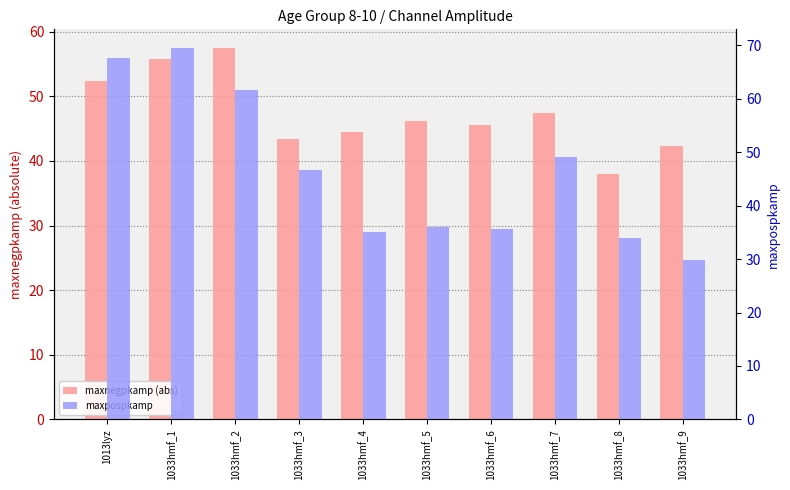

Which category has the lowest value across all series?

1033hmf_9